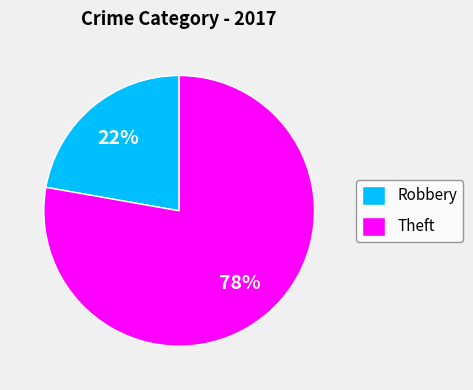

Which slice is the smallest?

Robbery